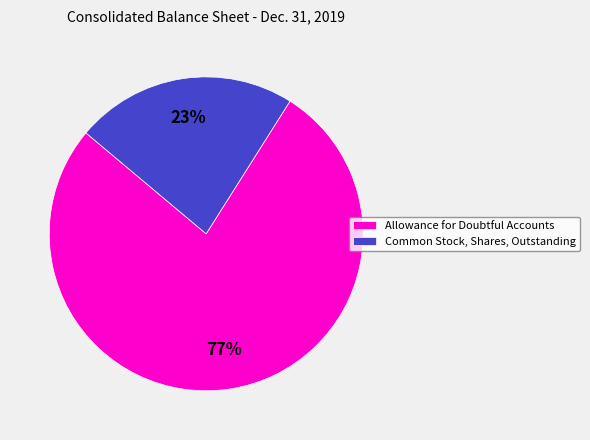

Does any single category account for the majority?

Yes